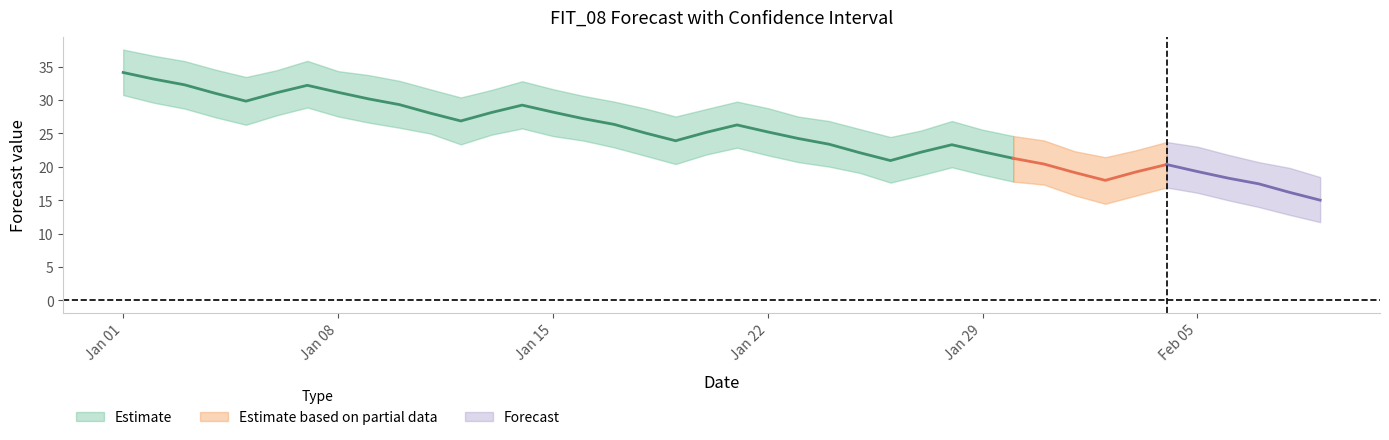

Reading right to left, list all the values displayed in this chart.

yhat: 39=15.0	38=16.2	37=17.5	36=18.3	35=19.3	34=20.3	33=19.2	32=18.0	31=19.2	30=20.4	29=21.3	28=22.3	27=23.3	26=22.2	25=20.9	24=22.1	23=23.4	22=24.2	21=25.2	20=26.3	19=25.2	18=23.9	17=25.1	16=26.4	15=27.2	14=28.2	13=29.3	12=28.1	11=26.9	10=28.1	9=29.3	8=30.2	7=31.2	6=32.2	5=31.1	4=29.8	3=31.0	yhat_upper=32.3	yhat_lower=33.2	yhat=34.1
yhat_lower: 39=11.7	38=12.8	37=14.0	36=15.0	35=16.1	34=16.9	33=15.7	32=14.5	31=15.7	30=17.3	29=17.8	28=18.8	27=19.9	26=18.8	25=17.6	24=19.1	23=20.0	22=20.7	21=21.7	20=22.9	19=21.8	18=20.4	17=21.7	16=22.9	15=23.9	14=24.6	13=25.8	12=24.8	11=23.4	10=25.0	9=25.9	8=26.6	7=27.6	6=28.9	5=27.7	4=26.3	3=27.4	yhat_upper=28.7	yhat_lower=29.6	yhat=30.8
yhat_upper: 39=18.5	38=19.8	37=20.7	36=21.8	35=23.0	34=23.7	33=22.5	32=21.4	31=22.3	30=24.0	29=24.6	28=25.6	27=26.9	26=25.5	25=24.5	24=25.7	23=26.9	22=27.5	21=28.8	20=29.8	19=28.7	18=27.5	17=28.8	16=29.8	15=30.6	14=31.6	13=32.8	12=31.5	11=30.4	10=31.6	9=32.9	8=33.8	7=34.4	6=35.9	5=34.5	4=33.5	3=34.6	yhat_upper=35.9	yhat_lower=36.6	yhat=37.6